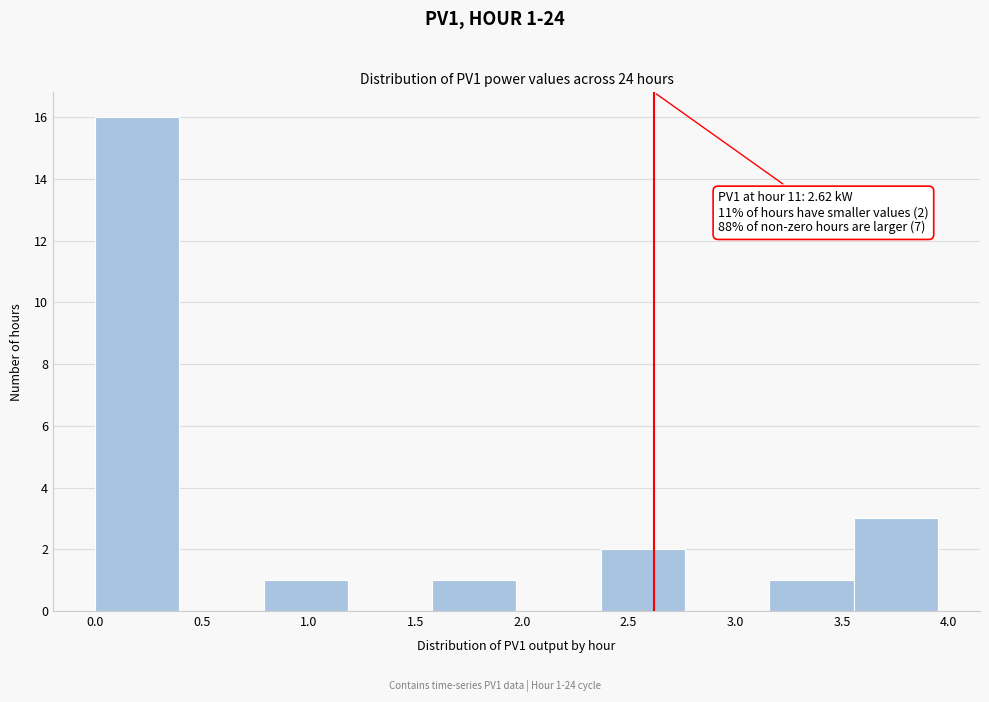

Over which range of the x-axis is the bar tallest?

0.000 to 0.395